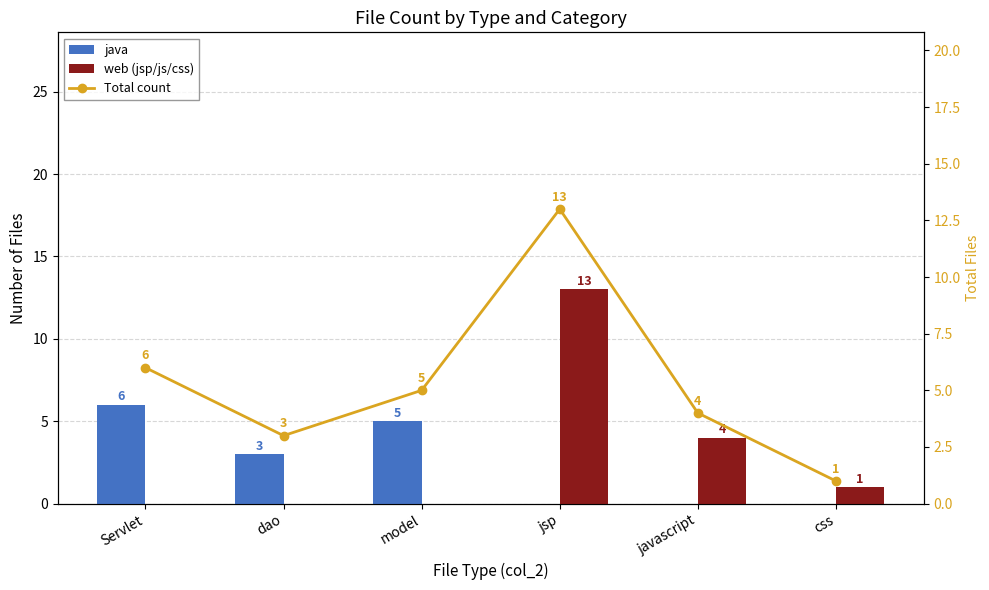

Is it true that web (jsp/js/css) equals 0 at model?

True